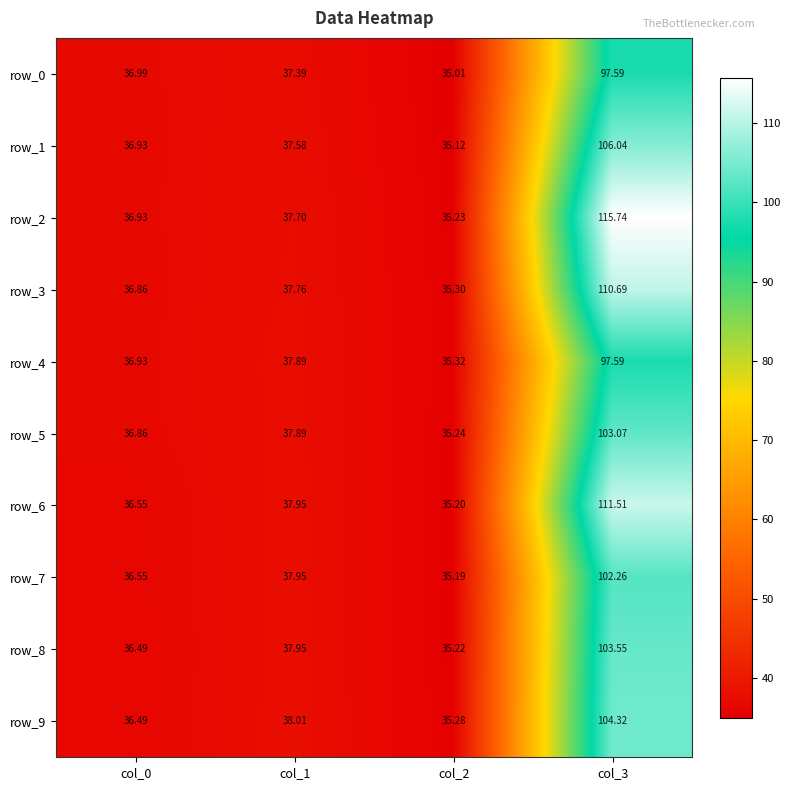

What is the total value across all series at col_3?

1052.4